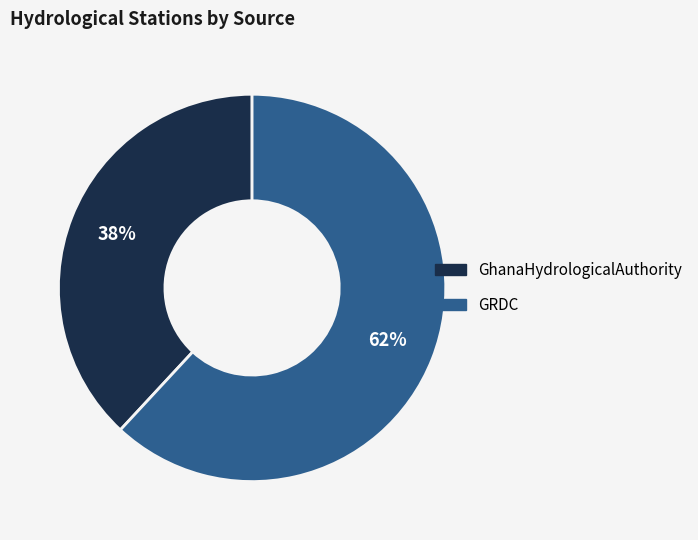

Which category has the biggest portion of the pie?

GRDC